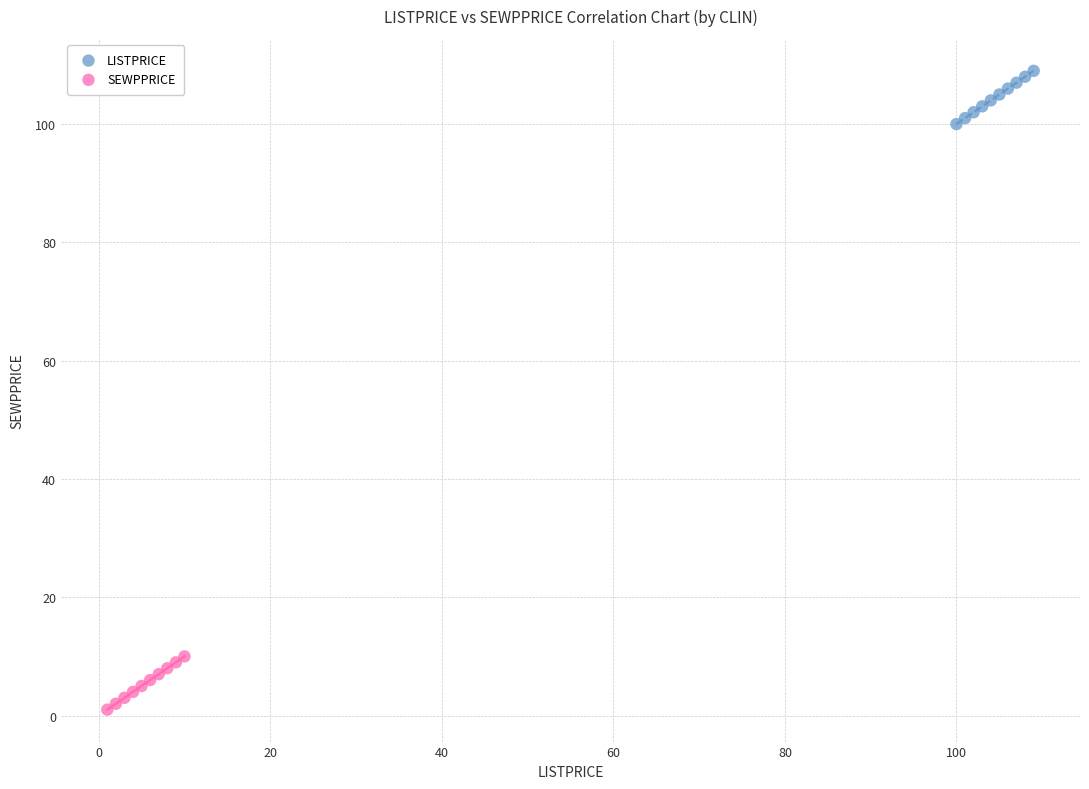

What are all the series names shown in the legend?

LISTPRICE, SEWPPRICE